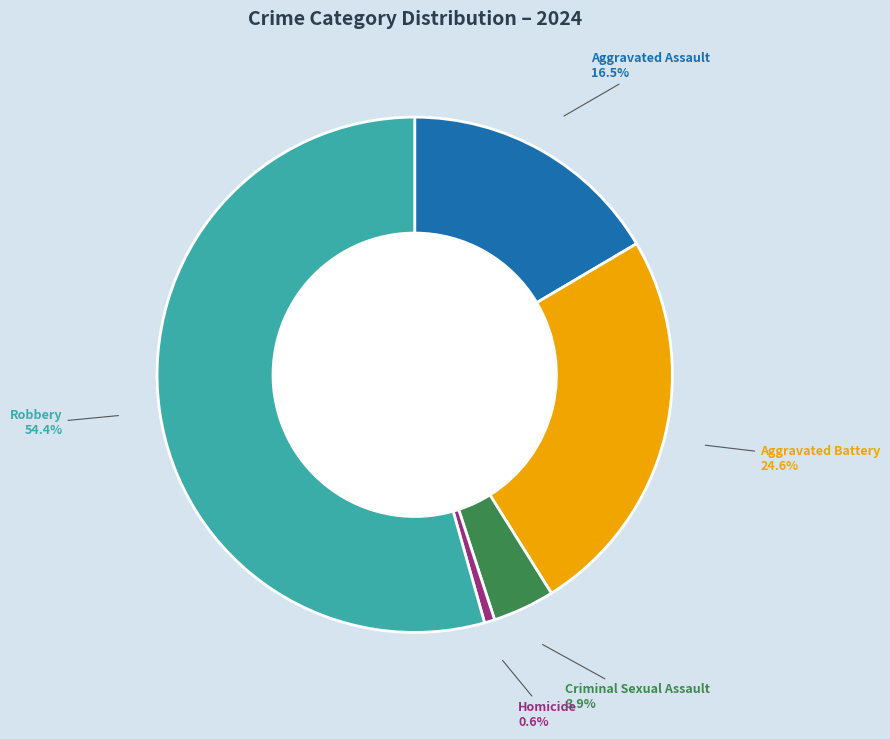

Does Homicide account for over 50% of the chart?

No